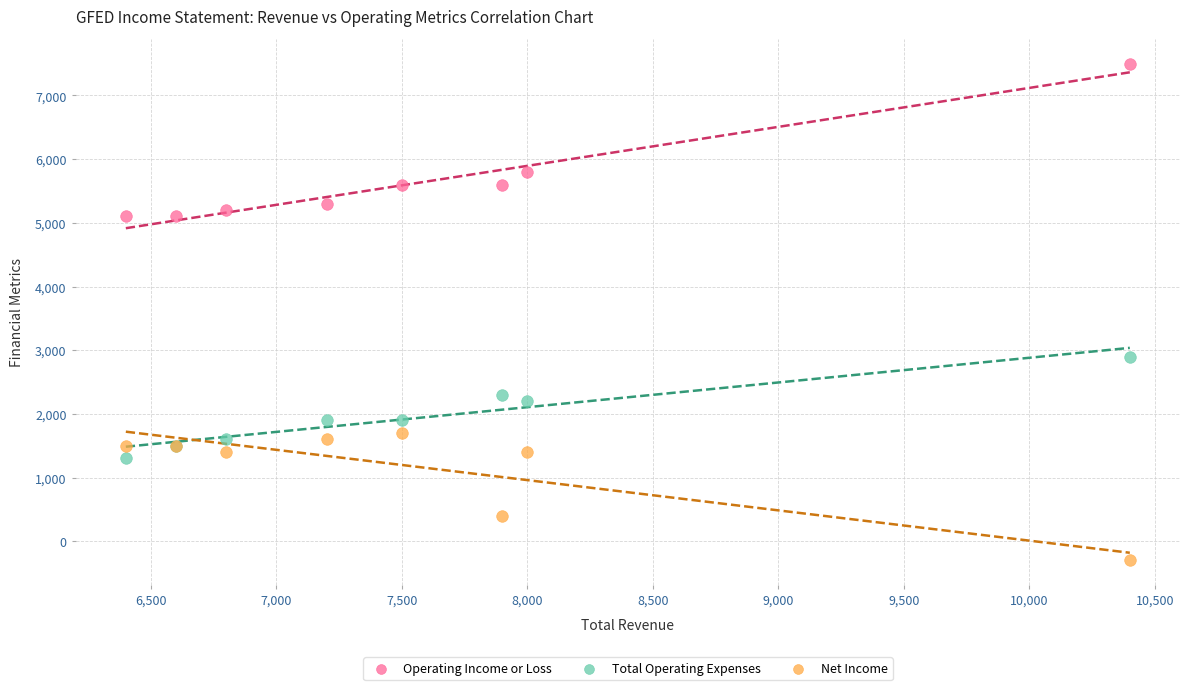

Which series reaches the maximum Y coordinate?

Operating Income or Loss